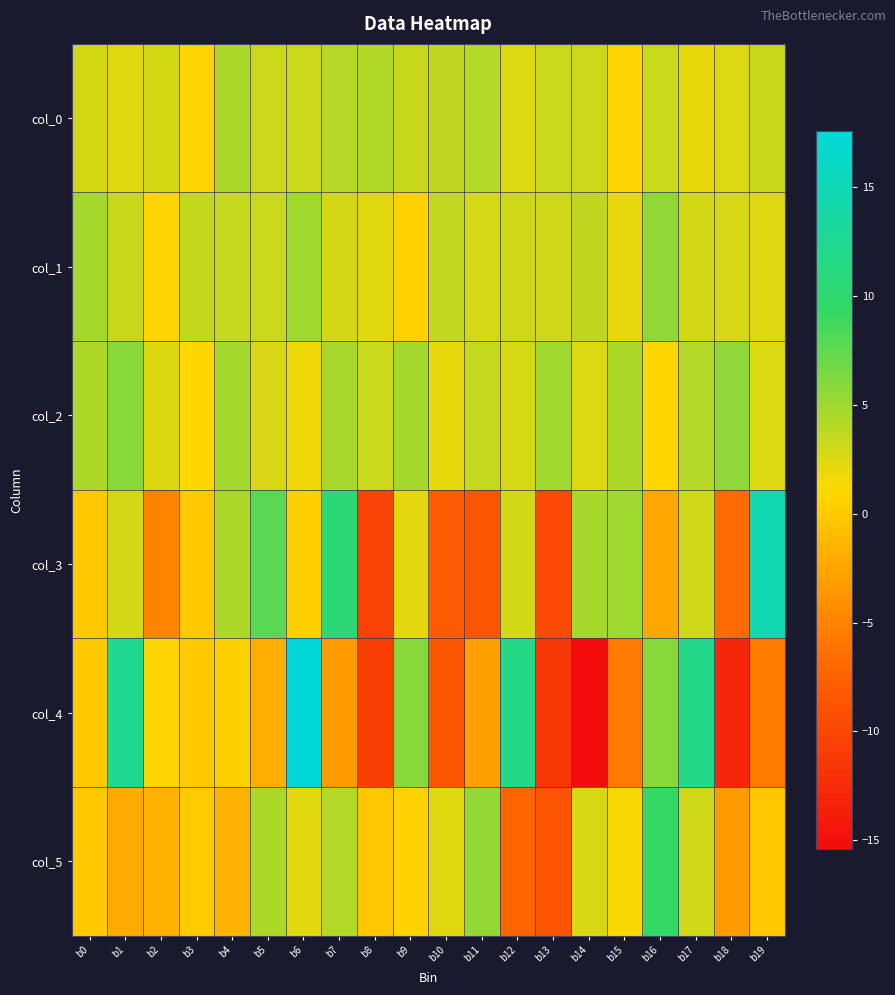

Reading left to right, what are all the values shown in this chart?

col_0: b0=2.9	b1=2.4	b2=2.9	b3=0.8	b4=4.4	b5=3.2	b6=3.2	b7=4.1	b8=4.2	b9=3.4	b10=3.6	b11=4.2	b12=2.5	b13=3.3	b14=3.2	b15=0.8	b16=3.3	b17=2.0	b18=2.5	b19=3.3
col_1: b0=4.7	b1=3.3	b2=0.8	b3=3.5	b4=3.5	b5=3.2	b6=4.9	b7=2.9	b8=2.4	b9=0.6	b10=3.6	b11=2.8	b12=3.1	b13=3.1	b14=3.6	b15=2.1	b16=5.6	b17=2.9	b18=2.8	b19=2.5
col_2: b0=4.3	b1=5.9	b2=2.6	b3=1.1	b4=4.7	b5=2.7	b6=1.8	b7=4.6	b8=3.3	b9=4.7	b10=2.0	b11=3.5	b12=2.8	b13=4.9	b14=2.5	b15=4.5	b16=1.0	b17=4.2	b18=5.6	b19=2.5
col_3: b0=0.0	b1=3.0	b2=-4.8	b3=-0.0	b4=4.4	b5=7.7	b6=0.4	b7=10.5	b8=-10.4	b9=2.2	b10=-8.2	b11=-8.6	b12=2.9	b13=-9.7	b14=4.7	b15=4.9	b16=-2.4	b17=3.1	b18=-6.7	b19=14.7
col_4: b0=-0.0	b1=12.5	b2=0.8	b3=-0.0	b4=0.5	b5=-1.9	b6=17.6	b7=-3.4	b8=-10.7	b9=5.9	b10=-8.6	b11=-2.9	b12=11.8	b13=-11.4	b14=-15.4	b15=-5.6	b16=5.9	b17=11.9	b18=-13.0	b19=-5.5
col_5: b0=0.0	b1=-2.2	b2=-1.7	b3=0.1	b4=-1.6	b5=4.4	b6=2.3	b7=4.2	b8=-0.1	b9=0.6	b10=2.4	b11=5.4	b12=-7.3	b13=-8.8	b14=2.7	b15=1.3	b16=9.3	b17=3.0	b18=-3.3	b19=-0.2